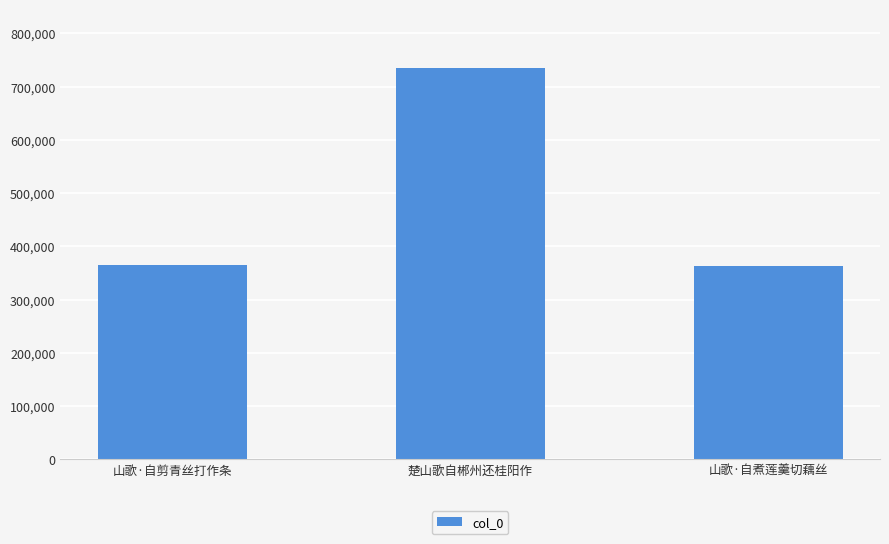

What is the difference between the maximum and second lowest values?

369412